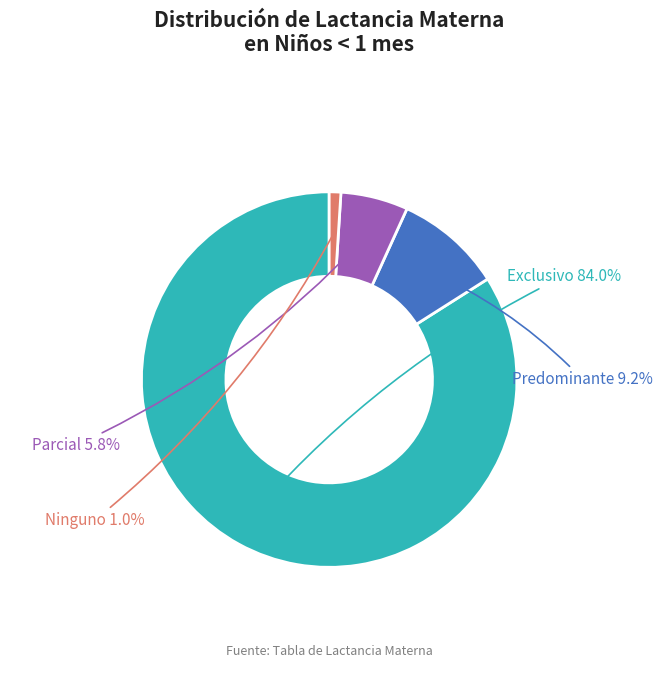

True or false: Exclusivo accounts for 84% of the total.

True